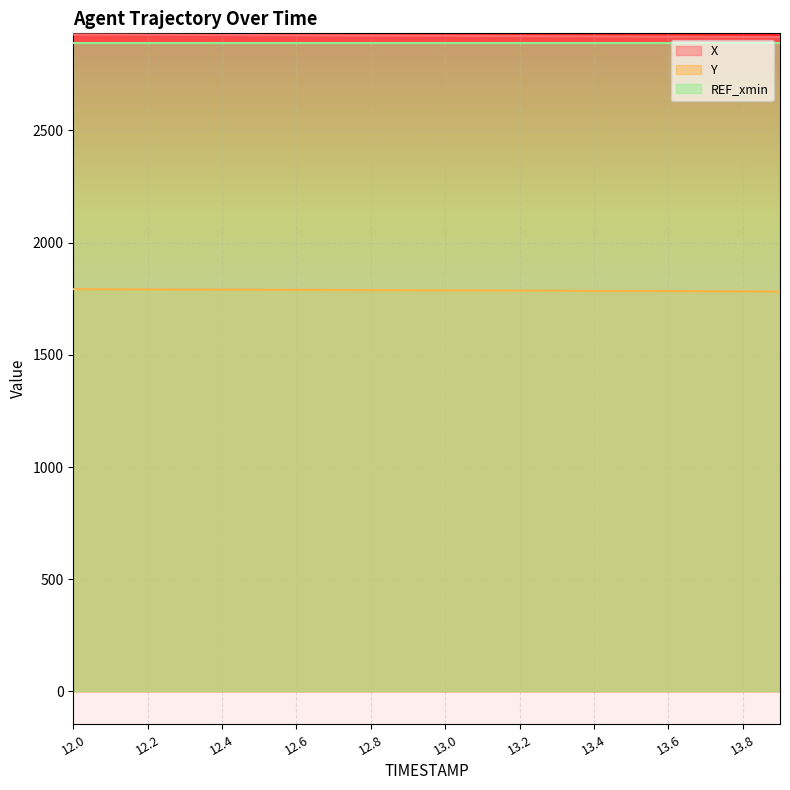

What is the difference between the maximum and minimum values in the Y series?

10.3